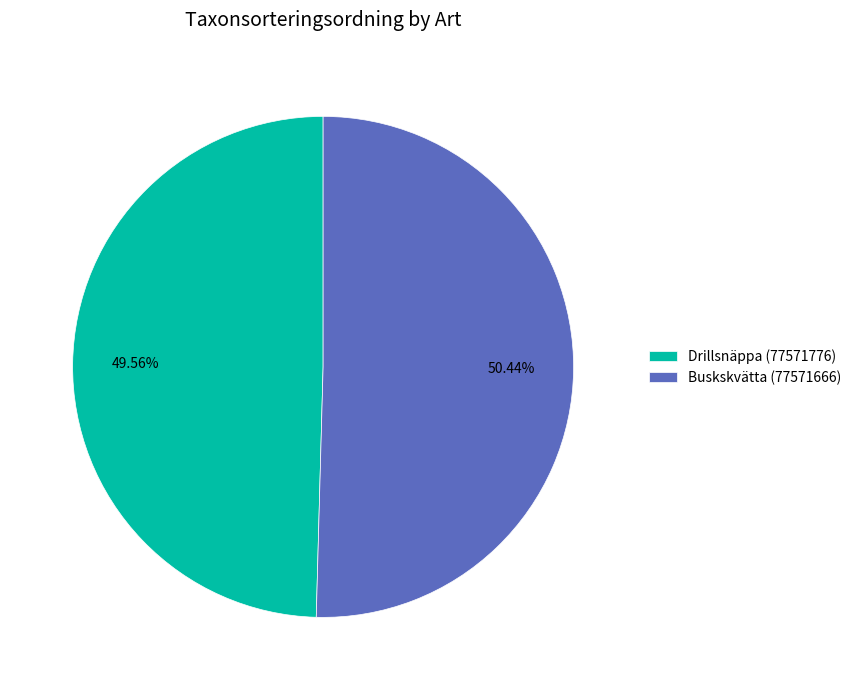

To the nearest percent, what portion does Buskskvätta (77571666) represent?

50%